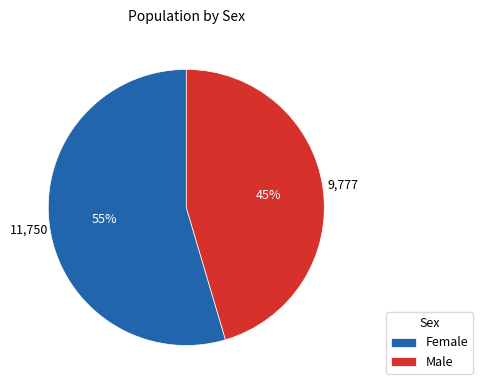

To the nearest percent, what is the combined percentage of Female and Male?

100%